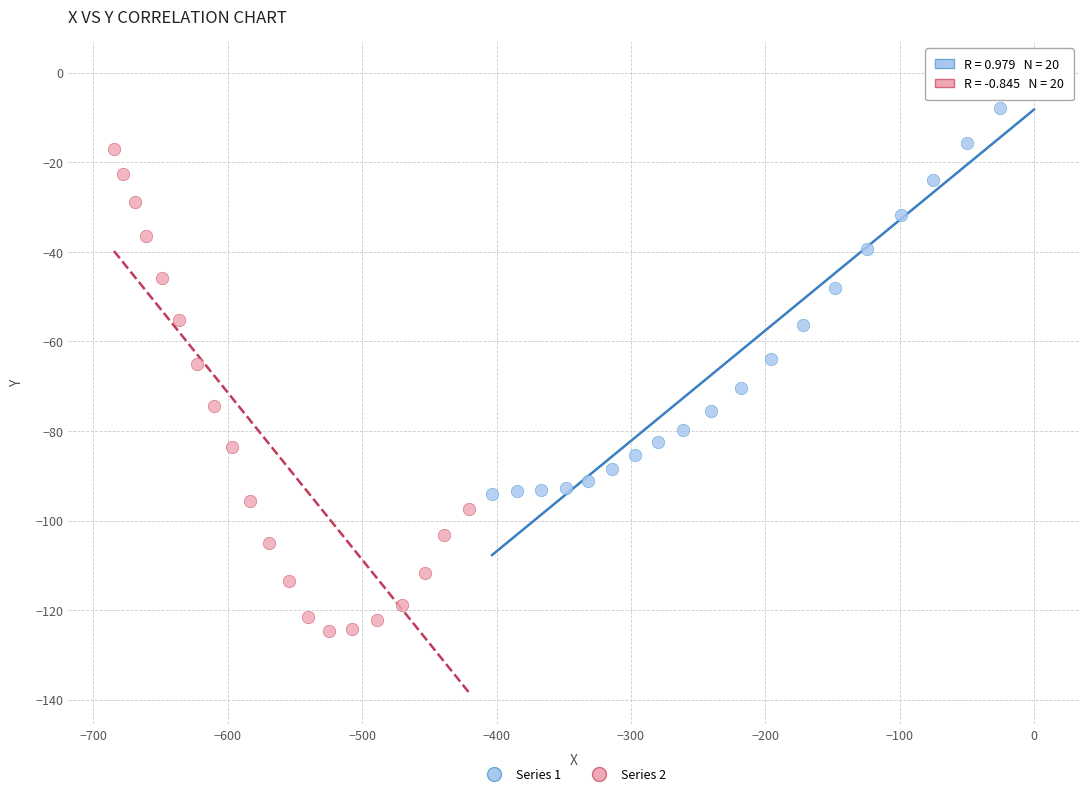

Which series reaches the maximum Y coordinate?

Series 1